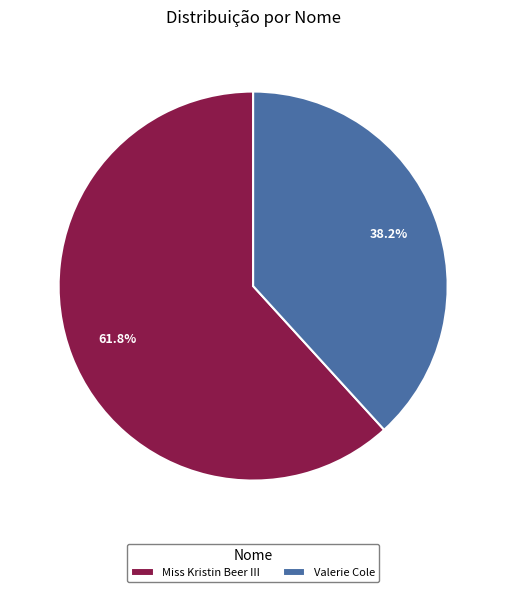

How many segments does this pie chart have?

2